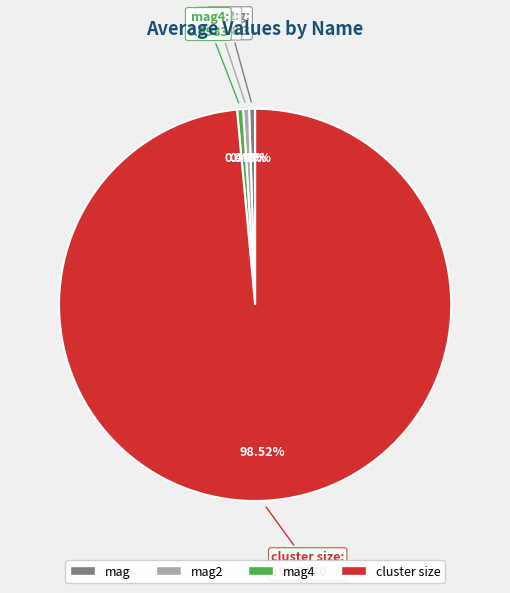

How many slices are in this pie chart?

4